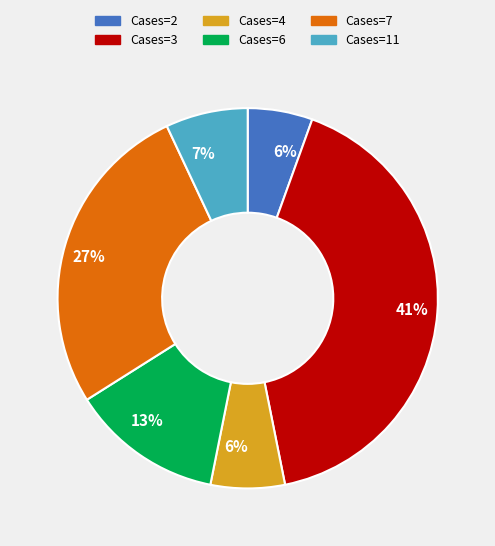

To the nearest percent, what is the average slice percentage?

17%